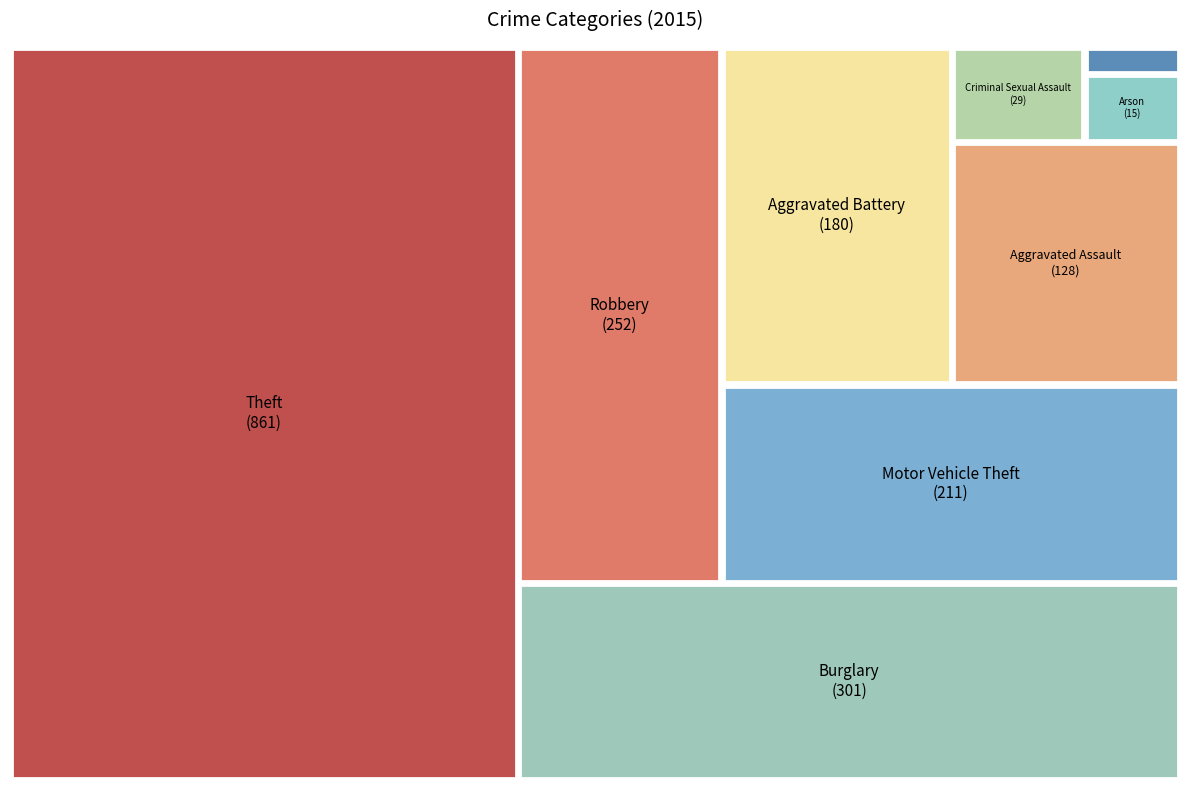

Is it true that Motor Vehicle Theft is 11% of the pie?

True